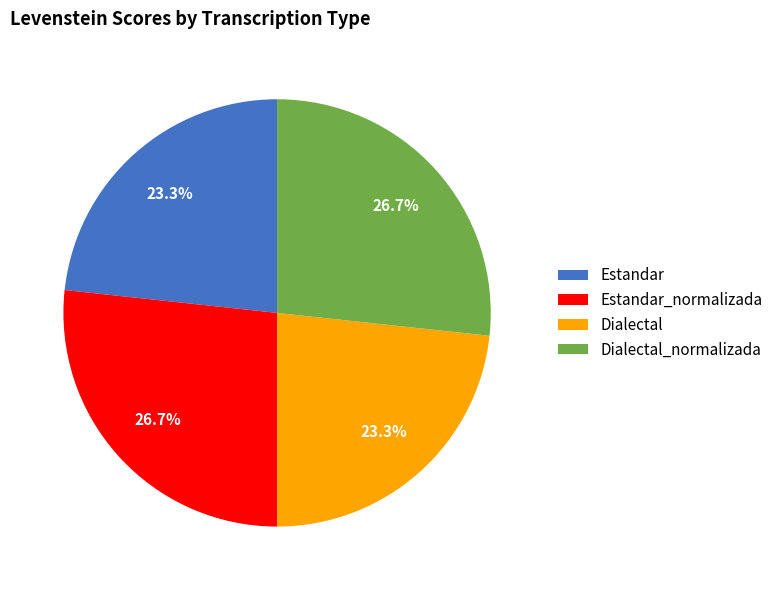

Is there a majority slice in this chart?

No